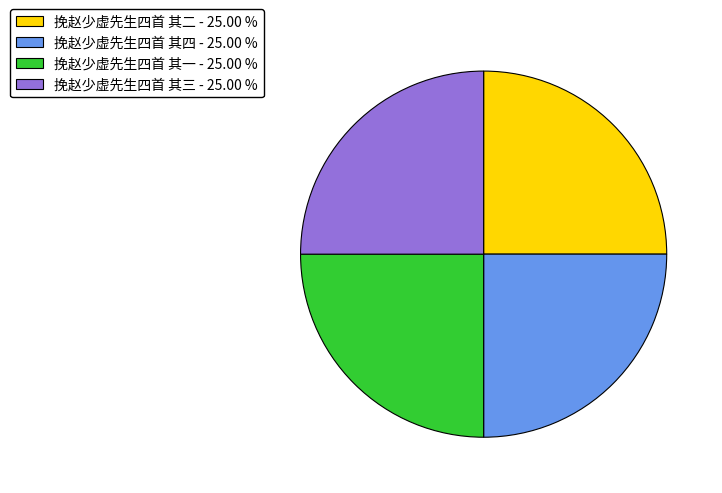

Is there a majority slice in this chart?

No